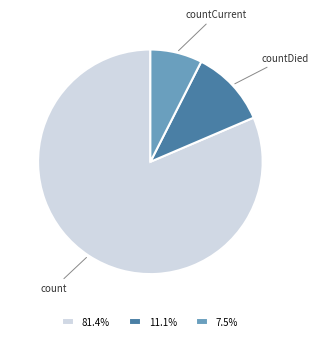

Does any single category account for the majority?

Yes